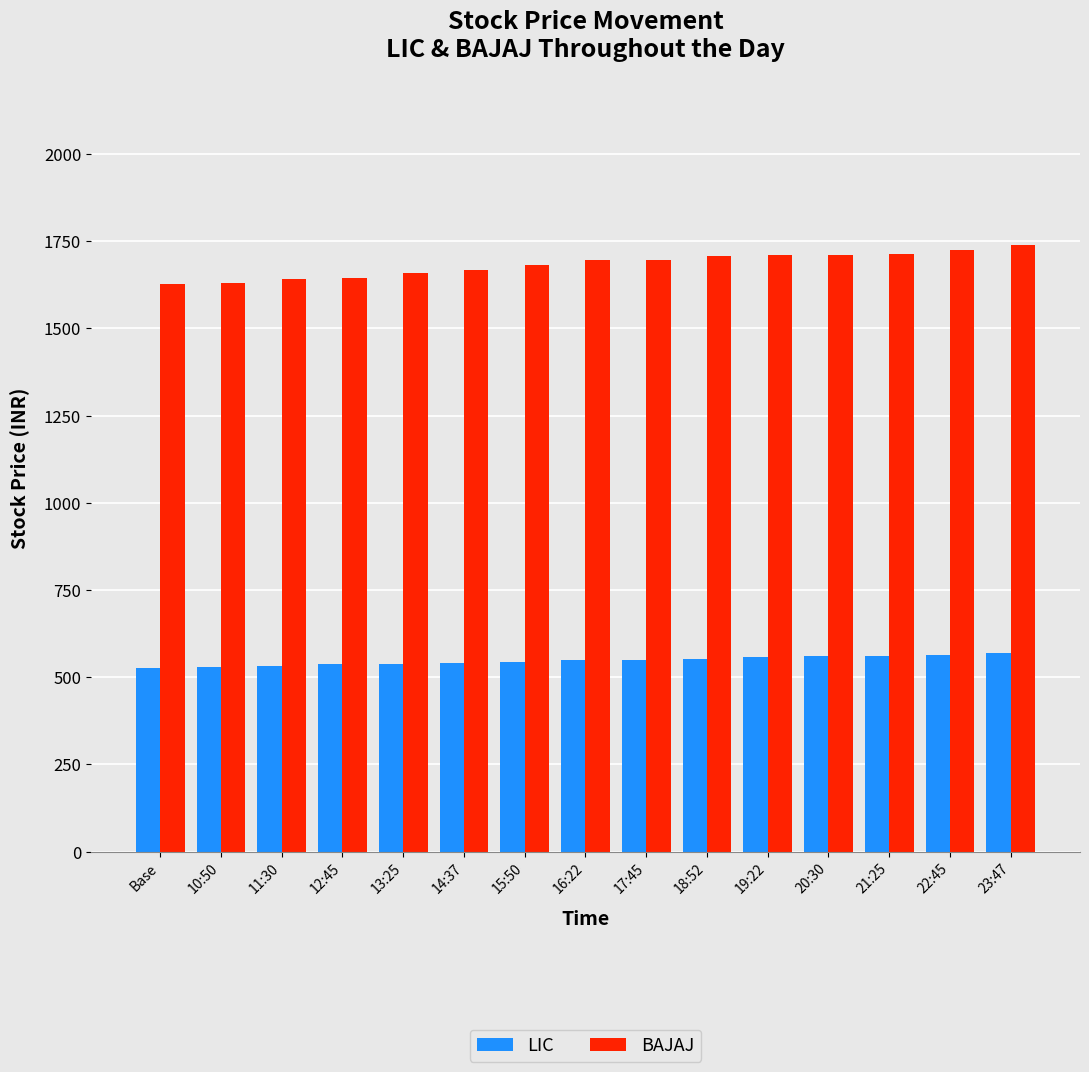

How many distinct data groups are displayed?

2